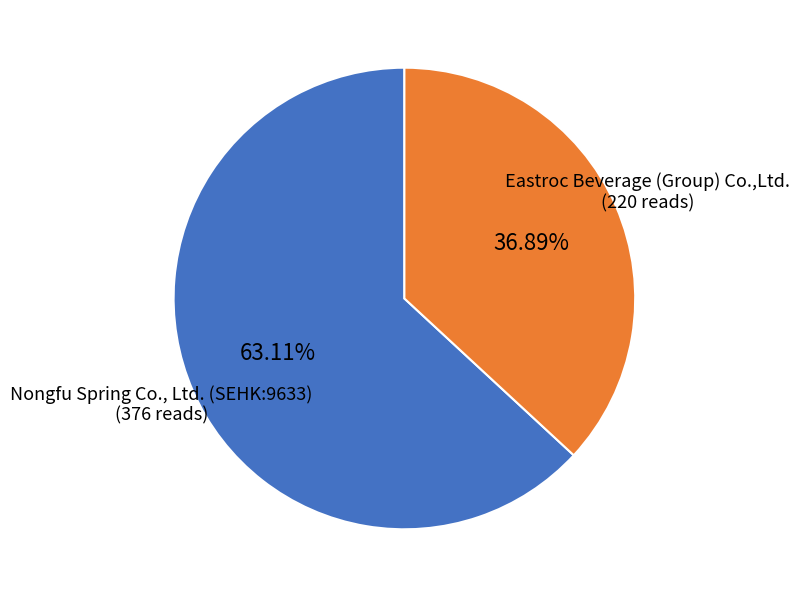

Does any single category account for the majority?

Yes